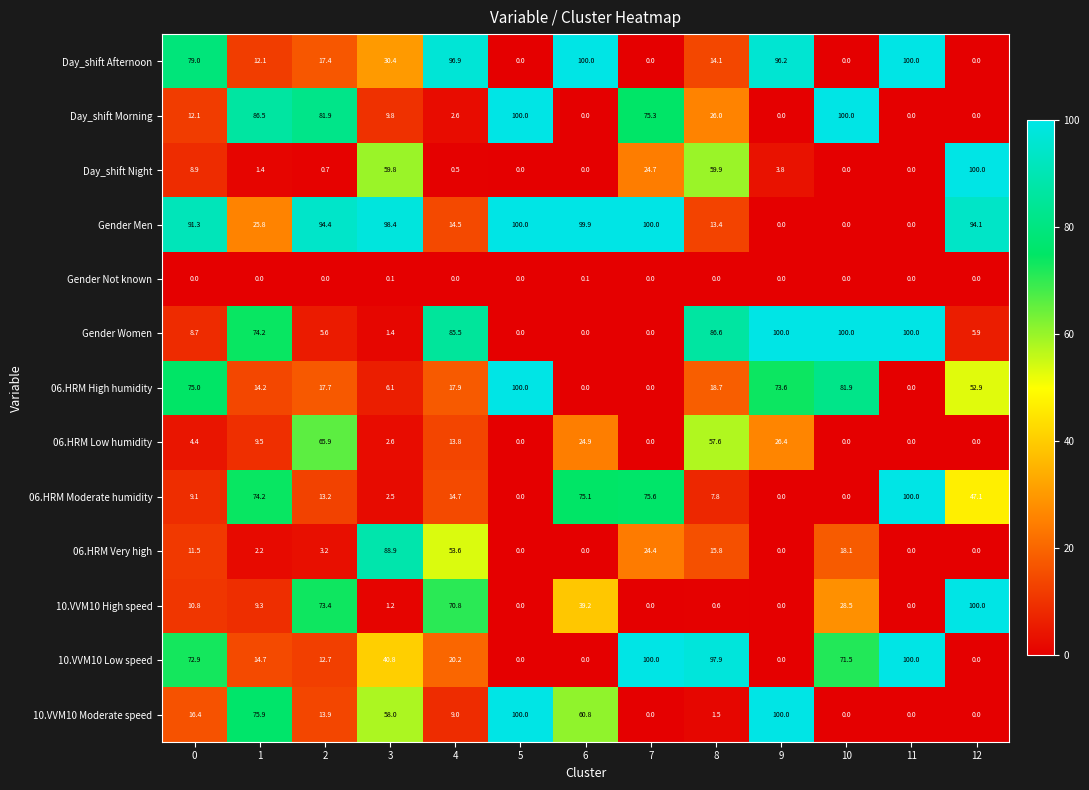

Rank the series at 8 from lowest to highest value.

Gender Not known, 10.VVM10 High speed, 10.VVM10 Moderate speed, 06.HRM Moderate humidity, Gender Men, Day_shift Afternoon, 06.HRM Very high, 06.HRM High humidity, Day_shift Morning, 06.HRM Low humidity, Day_shift Night, Gender Women, 10.VVM10 Low speed